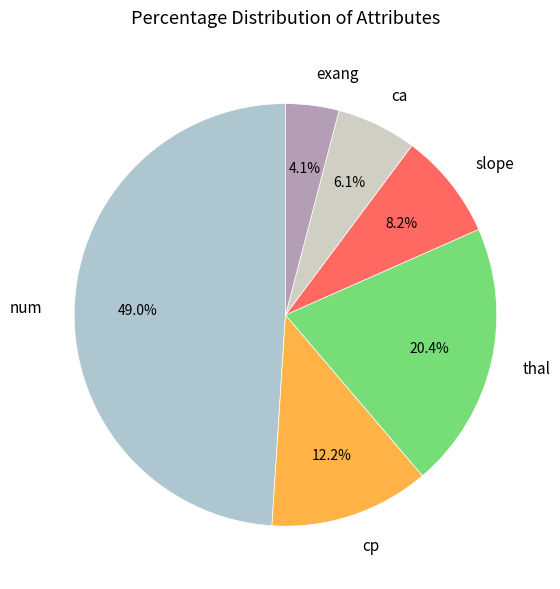

Which category has the smallest portion of the pie?

exang